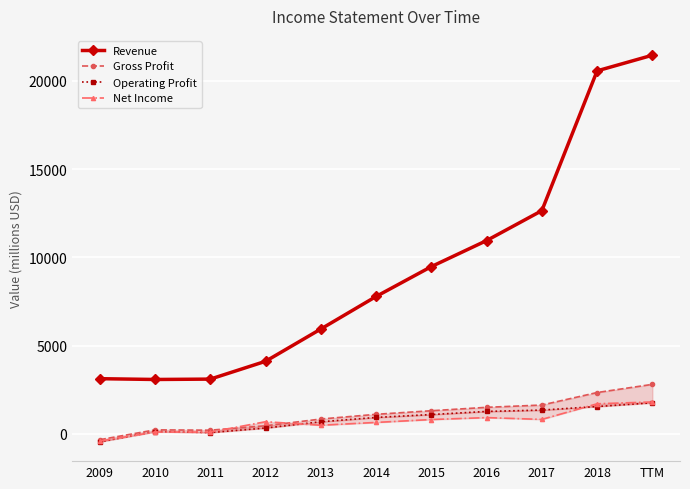

How many values in the Operating Profit series are below 922?

5